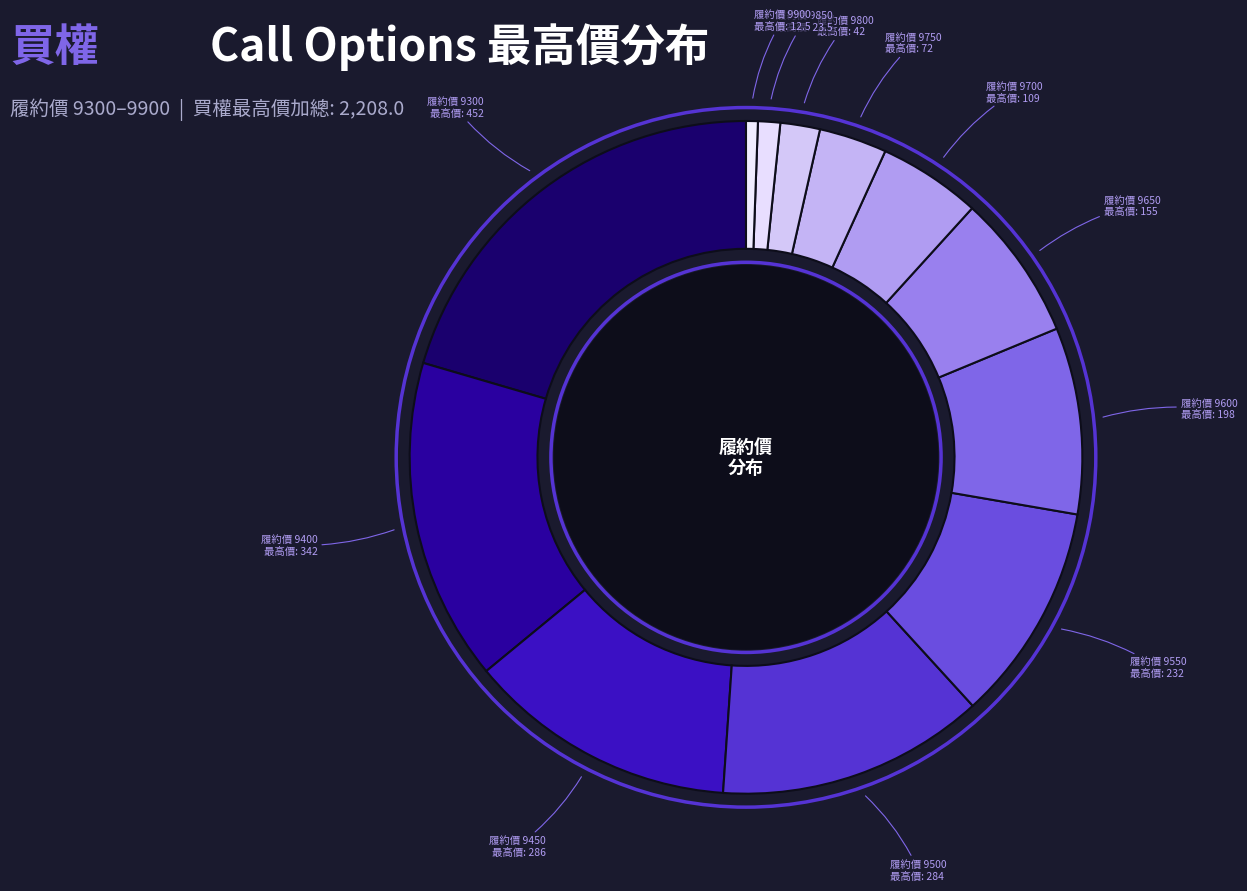

Approximately how many times larger is the value at 履約價 9300 compared to 履約價 9700?

4.1